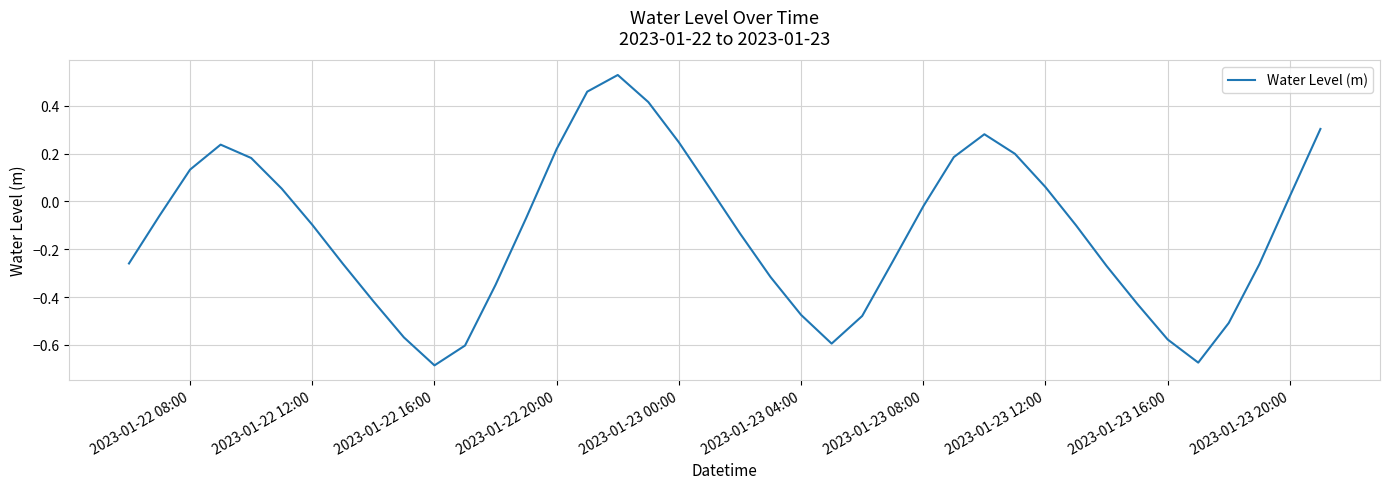

What is the difference between the maximum and minimum values?

1.2